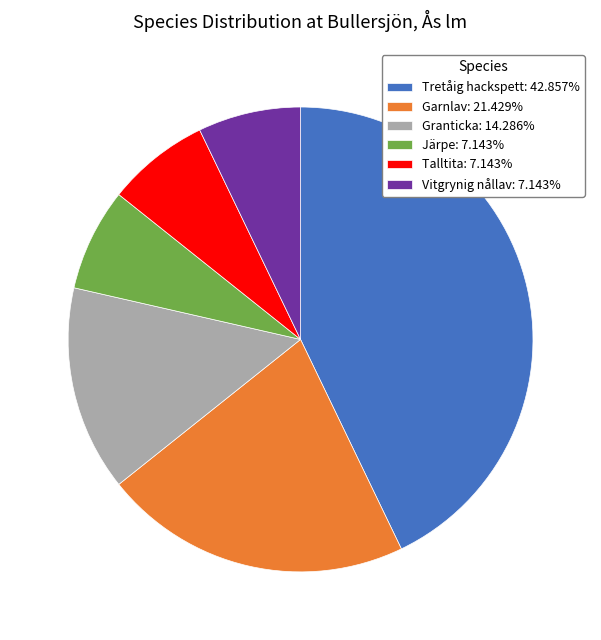

True or false: Granticka accounts for 1% of the total.

False